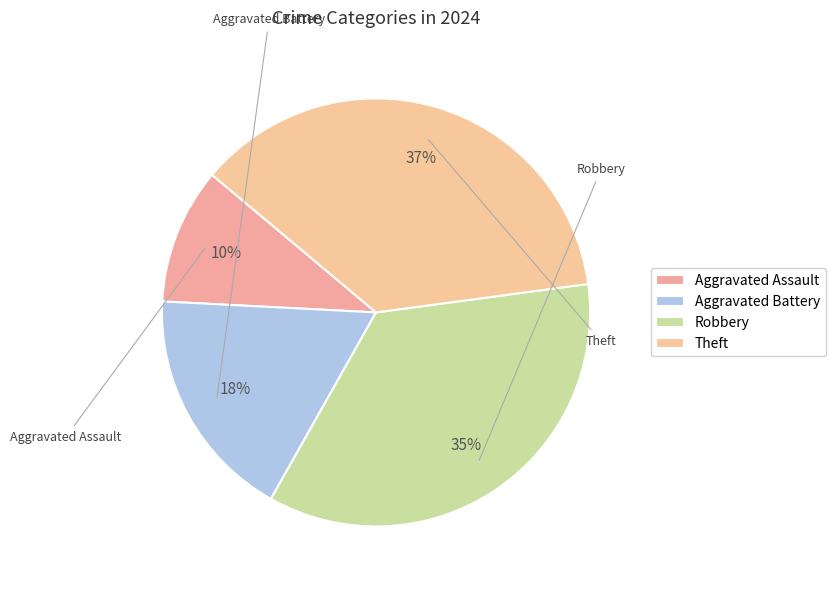

Which slice is the smallest?

Aggravated Assault